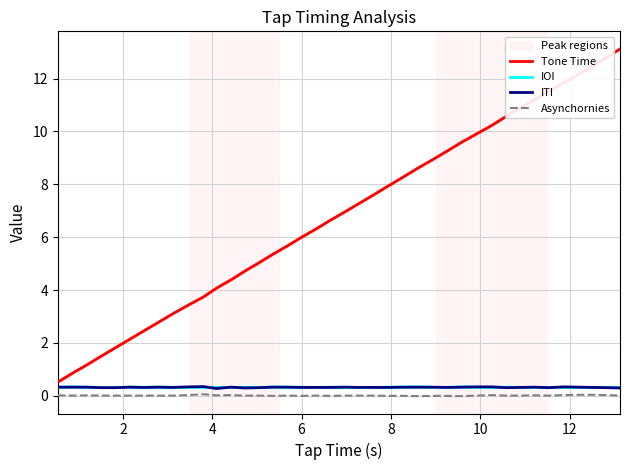

True or false: Asynchornies and IOI intersect in this chart.

False